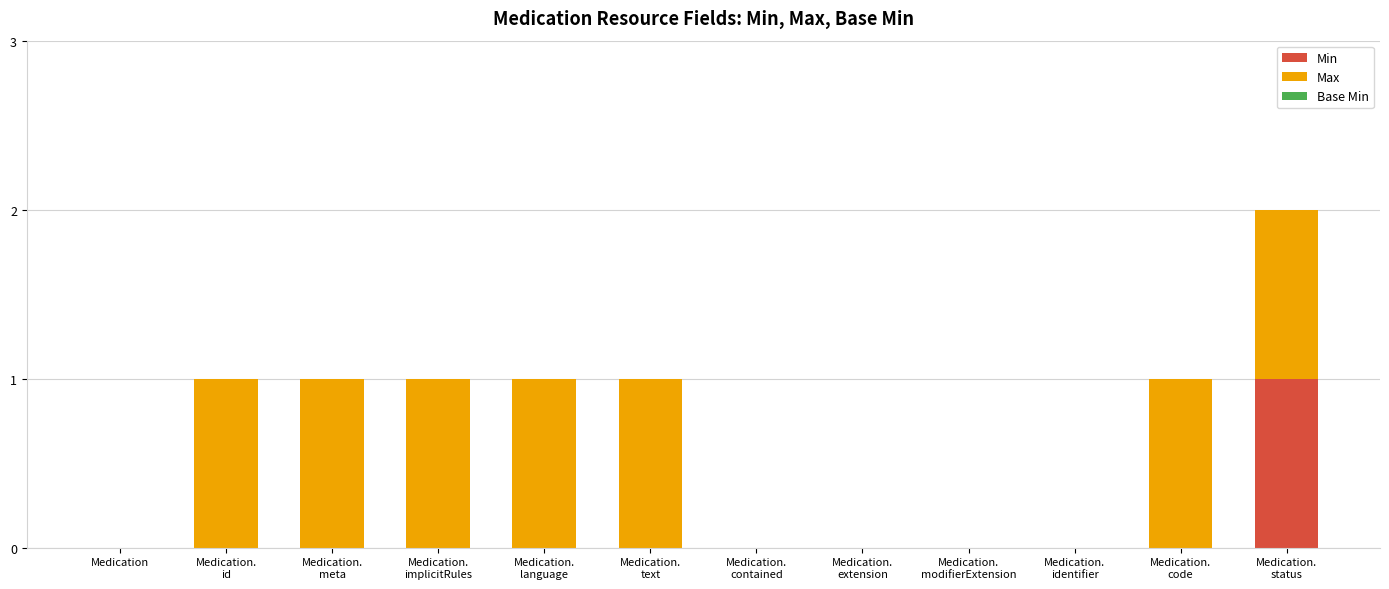

The value of Min at Medication is -1. True or false?

False